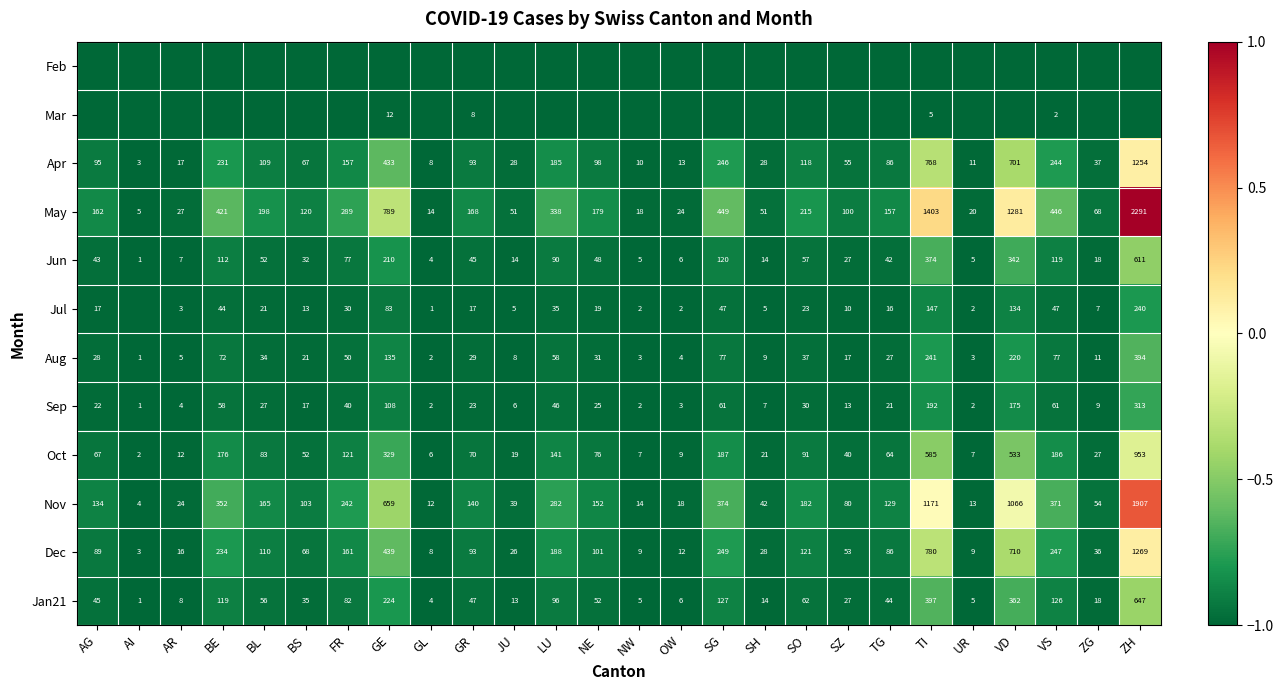

What is the average value of the Jan21 series?

101